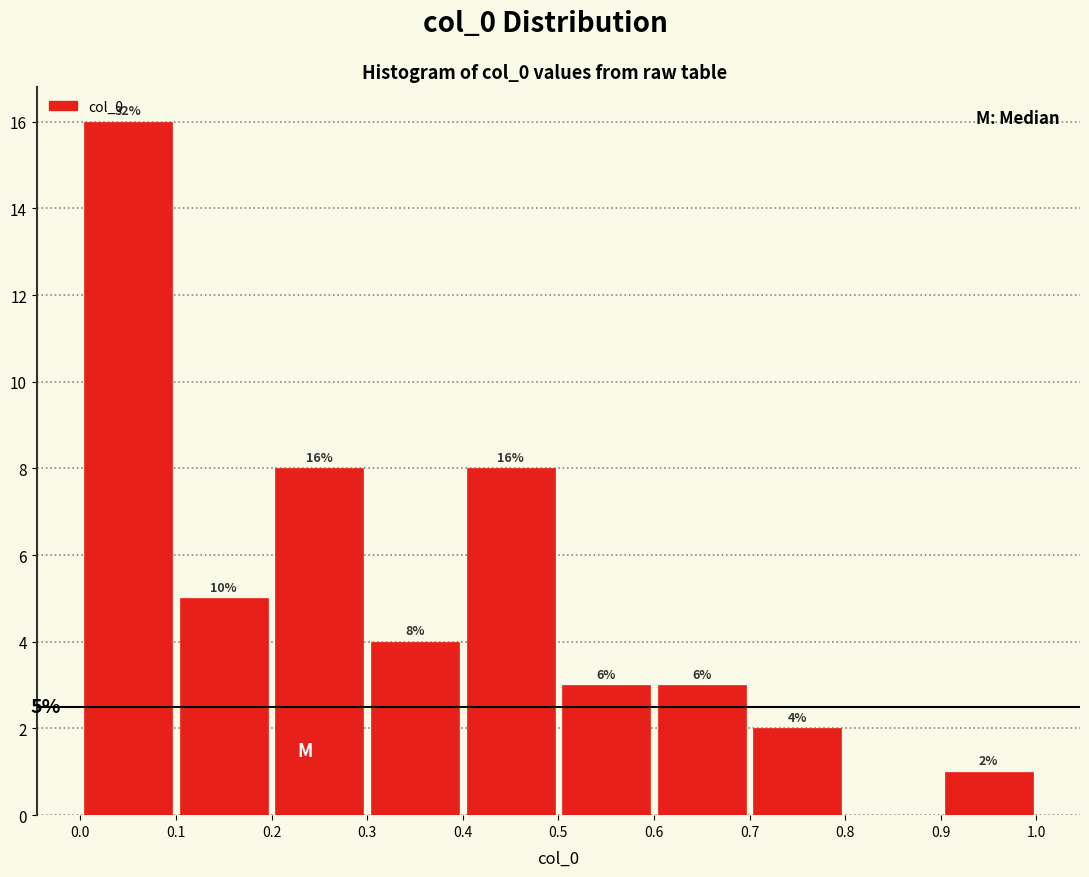

Which range on the x-axis has the tallest bar?

0.0 to 0.1